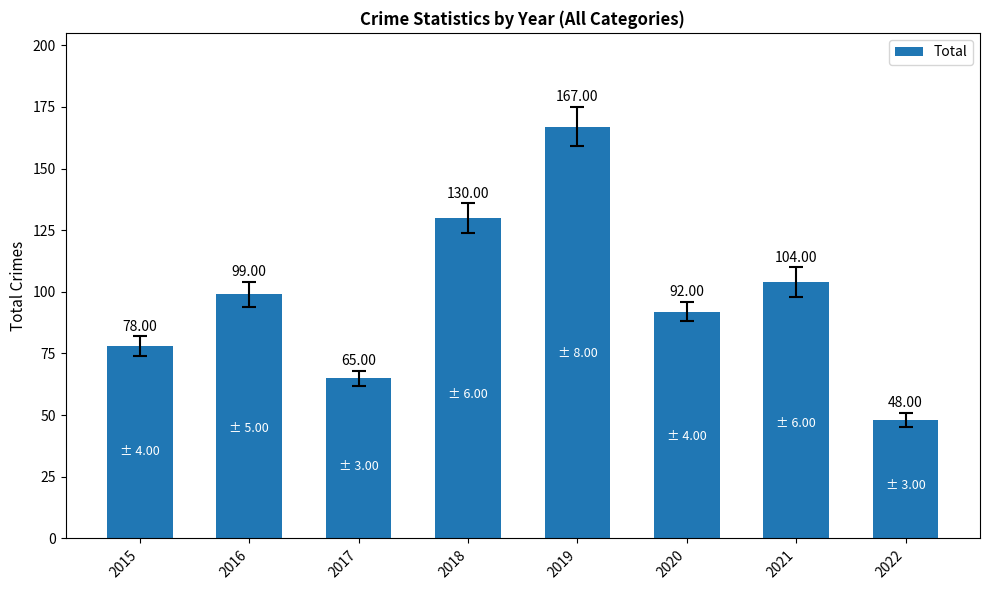

Is it true that the value at 2022 is 75?

False